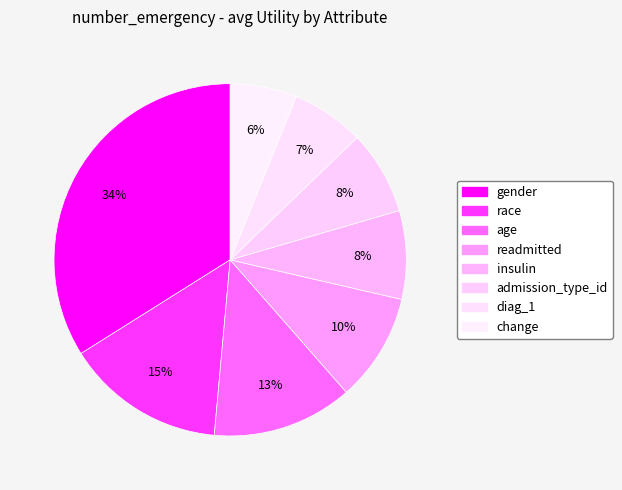

True or false: change accounts for 1% of the total.

False